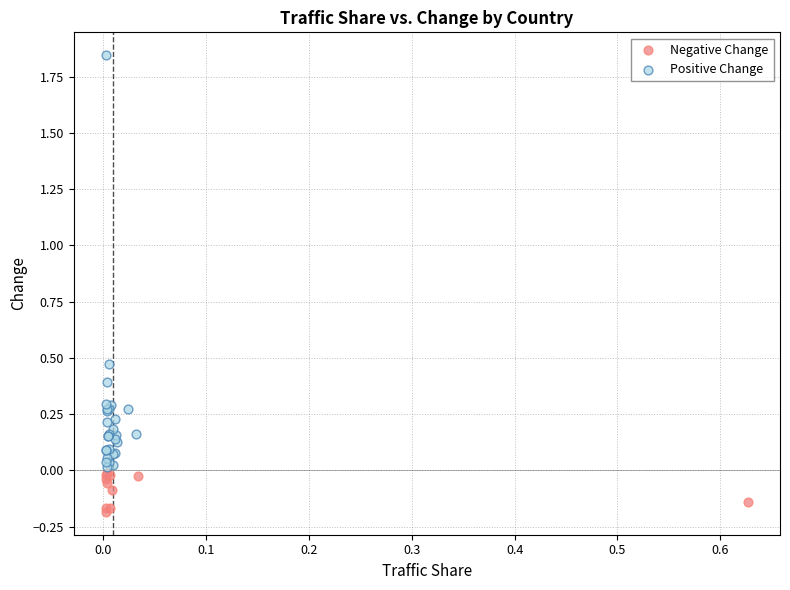

Which series contains the highest Y value?

Positive Change